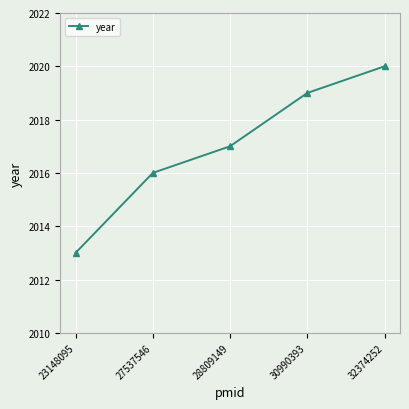

At which label is the value closest to 2016?

27537546